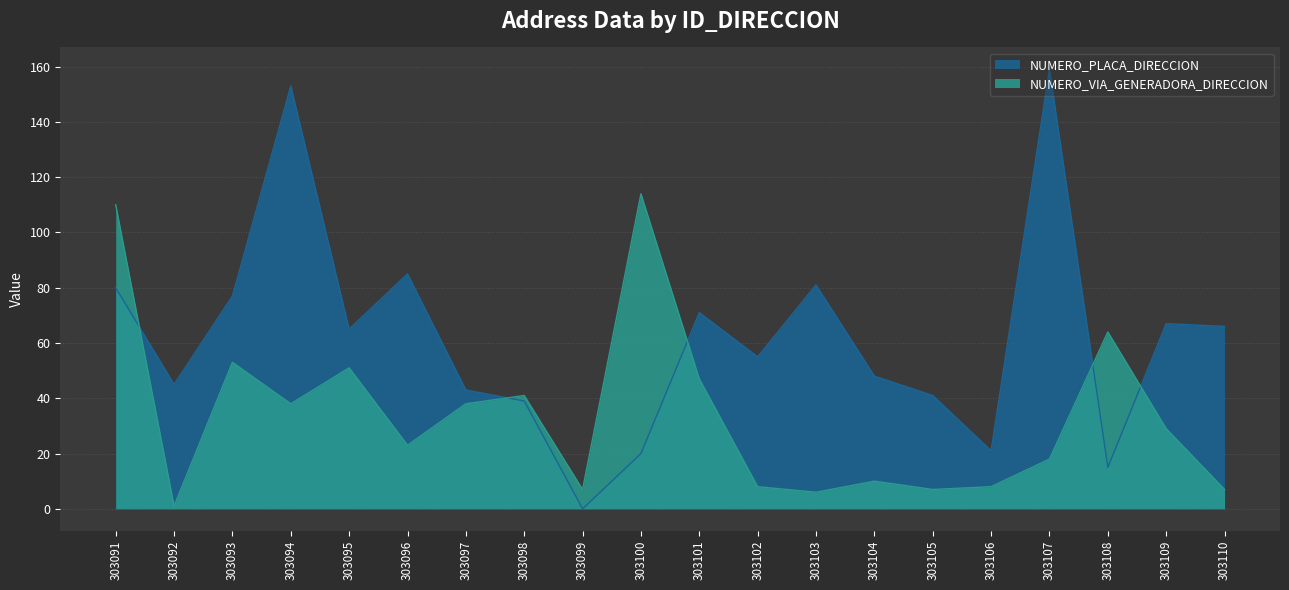

Reading left to right, list all the values displayed in this chart.

NUMERO_PLACA_DIRECCION: 303091=80	303092=45	303093=77	303094=153	303095=65	303096=85	303097=43	303098=39	303099=0	303100=20	303101=71	303102=55	303103=81	303104=48	303105=41	303106=21	303107=159	303108=15	303109=67	303110=66
NUMERO_VIA_GENERADORA_DIRECCION: 303091=110	303092=1	303093=53	303094=38	303095=51	303096=23	303097=38	303098=41	303099=7	303100=114	303101=47	303102=8	303103=6	303104=10	303105=7	303106=8	303107=18	303108=64	303109=29	303110=7